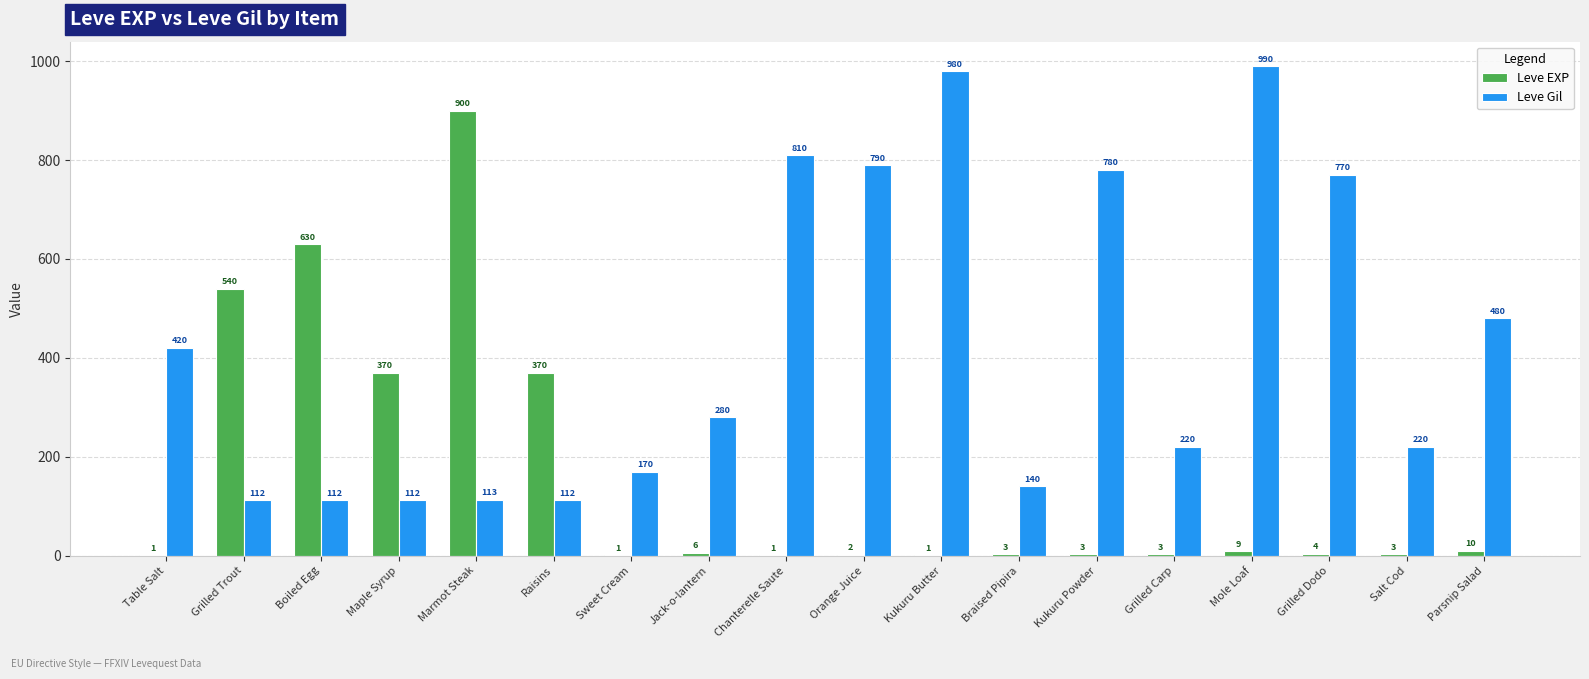

What is the maximum value for Leve EXP?

900